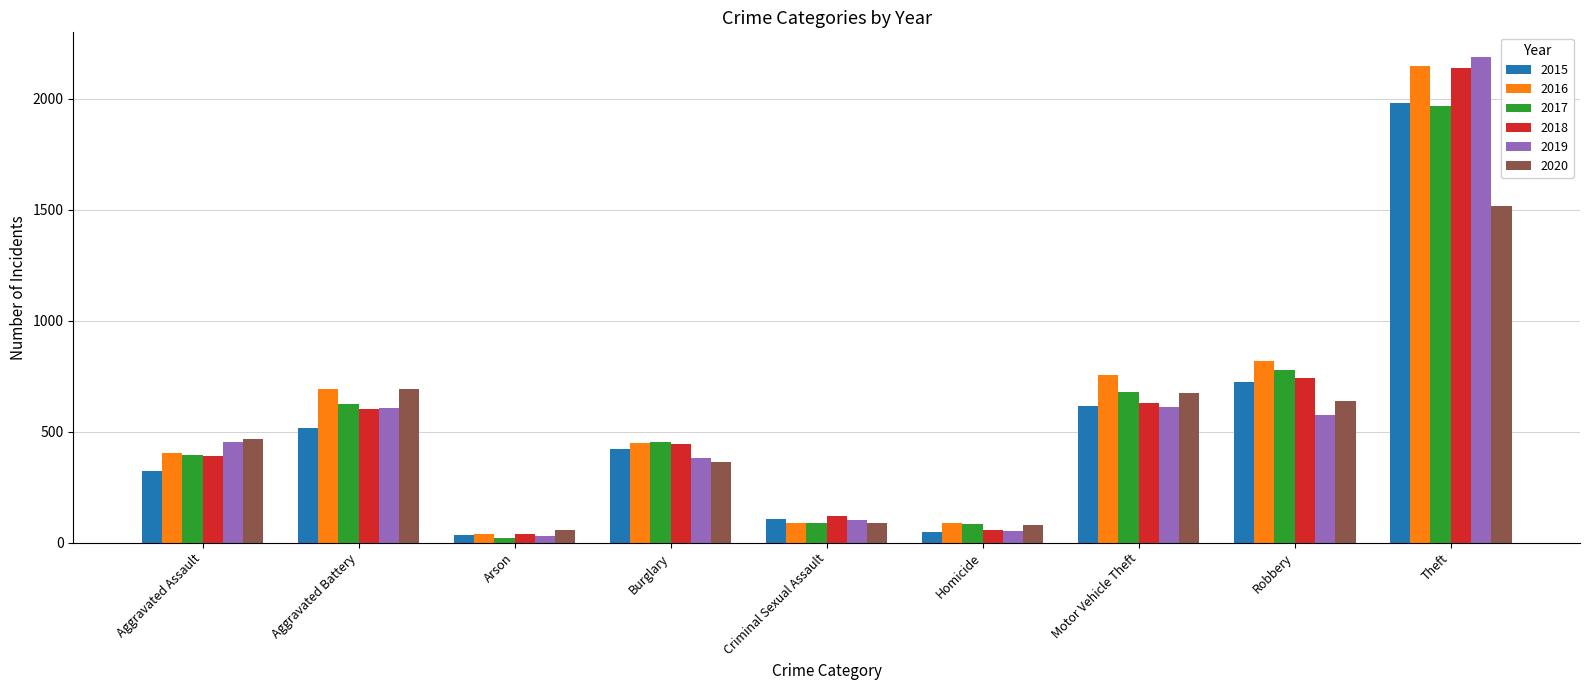

How many values in the 2018 series are below 443?

4